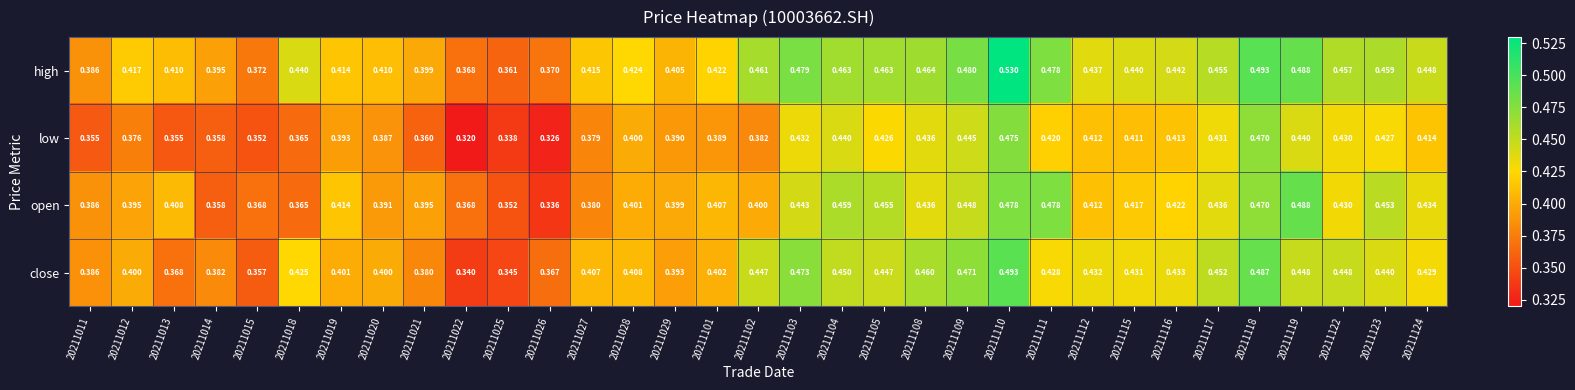

Which series changed the most between 20211021 and 20211027?

close